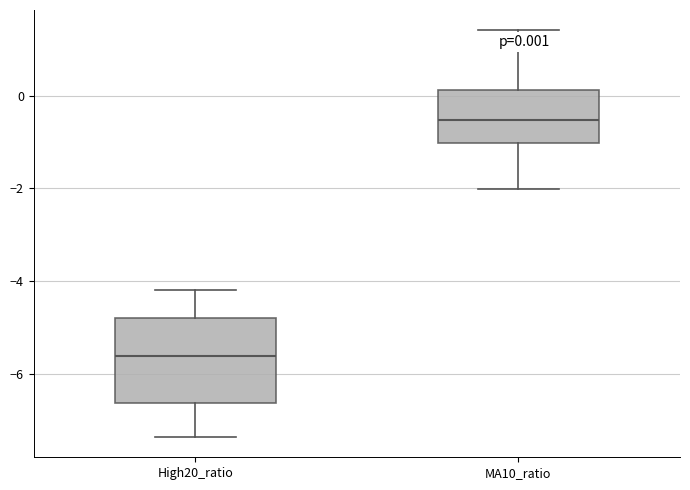

Which box has the lowest median line?

High20_ratio